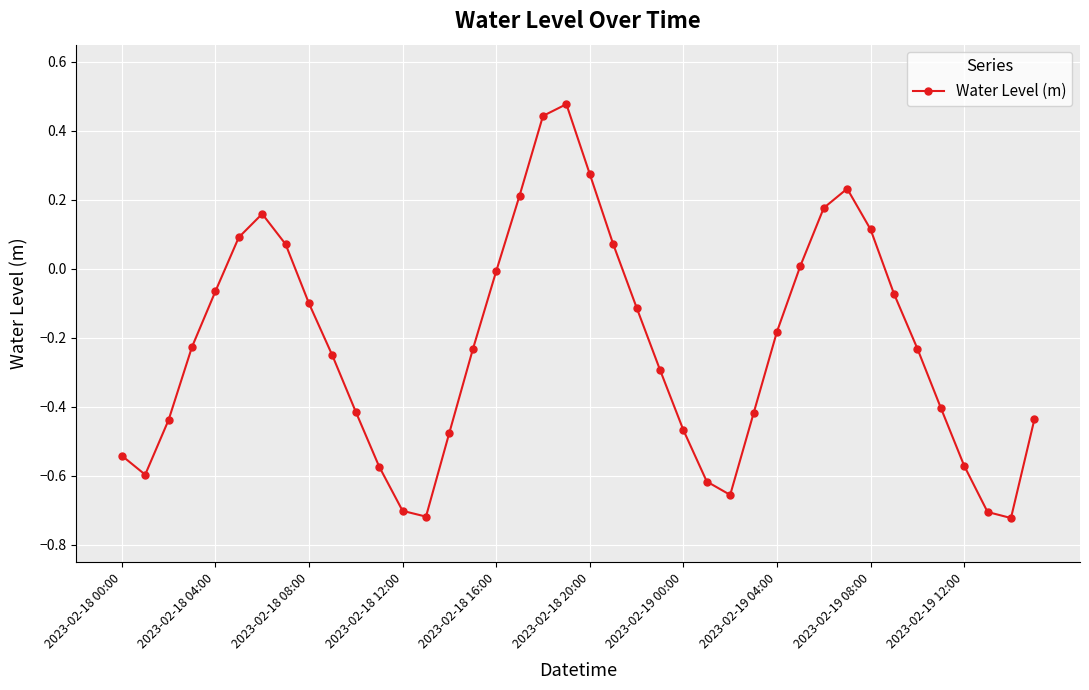

How many interior local peaks (higher than both neighbors) does the data have?

3